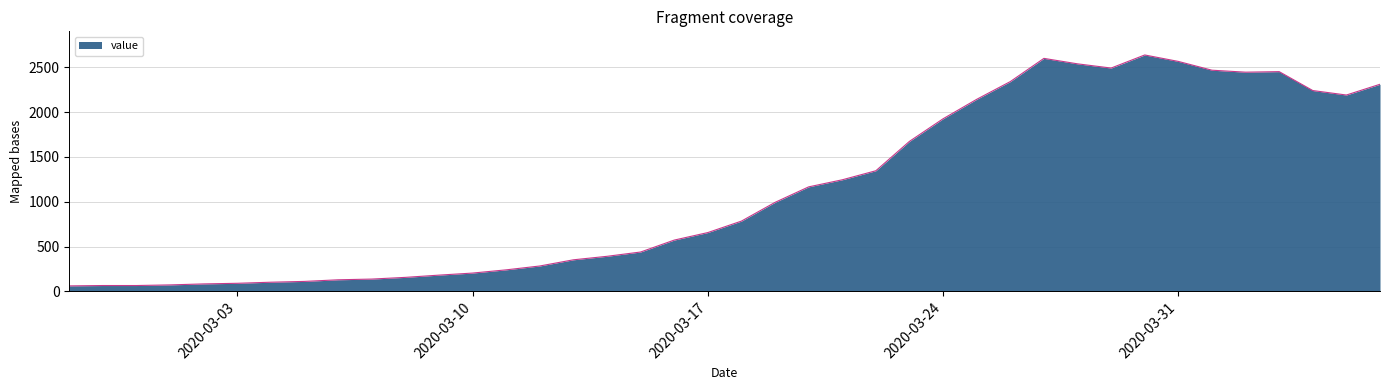

What is the difference between the maximum and minimum values?

2577